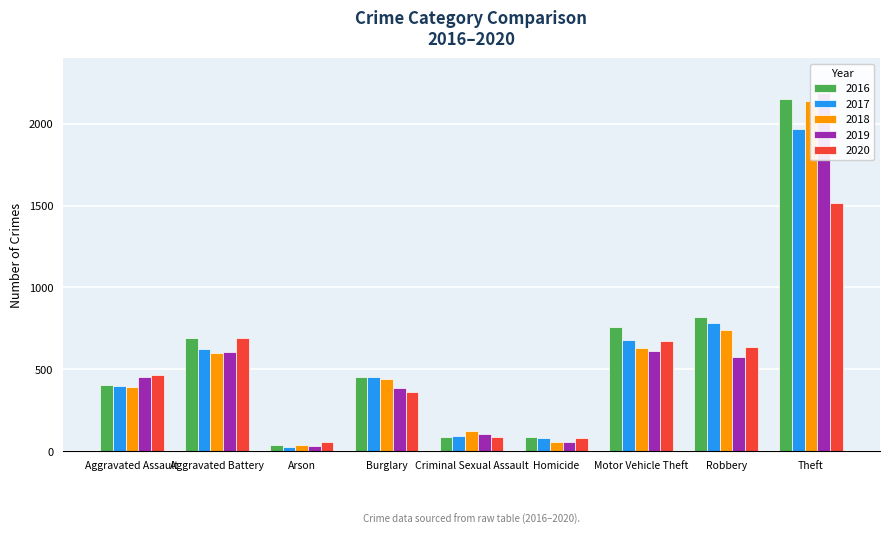

Are the bars horizontal?

No